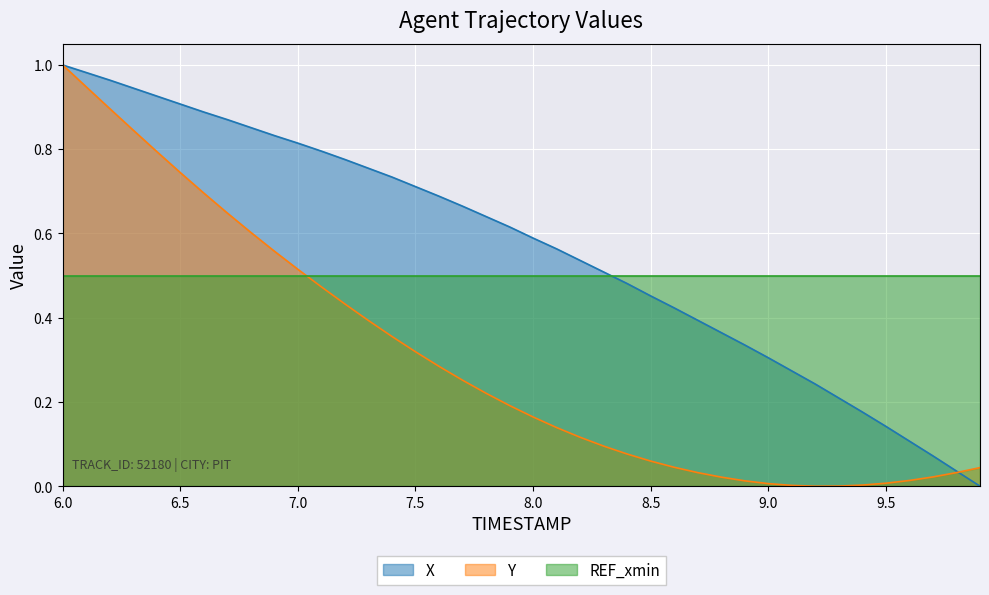

List the series in order of their overall mean, lowest first.

Y, REF_xmin, X